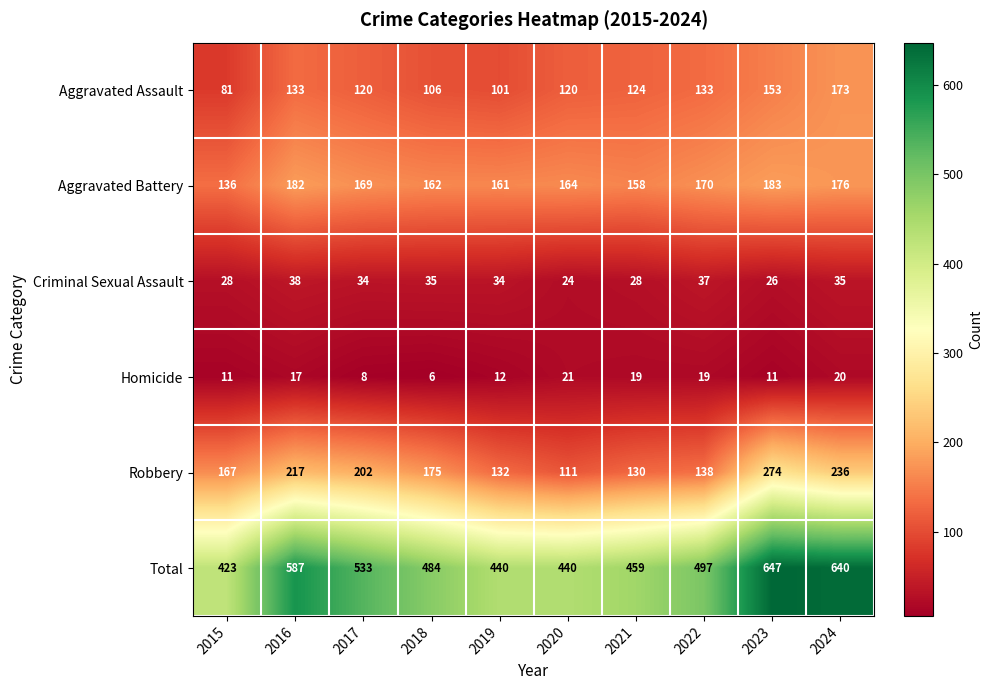

Which series has the largest total across all categories?

Total